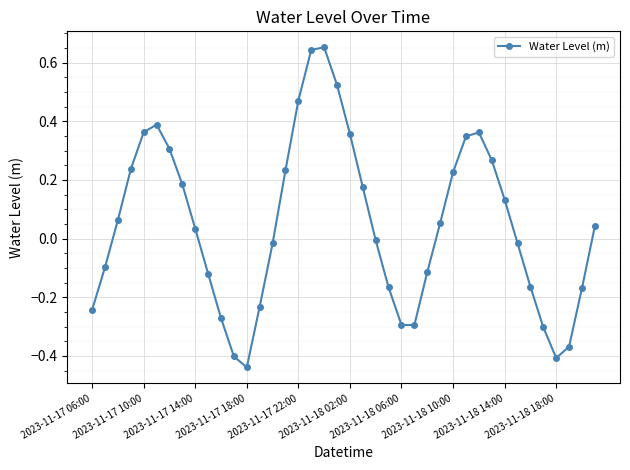

How many lines are shown in the chart?

1